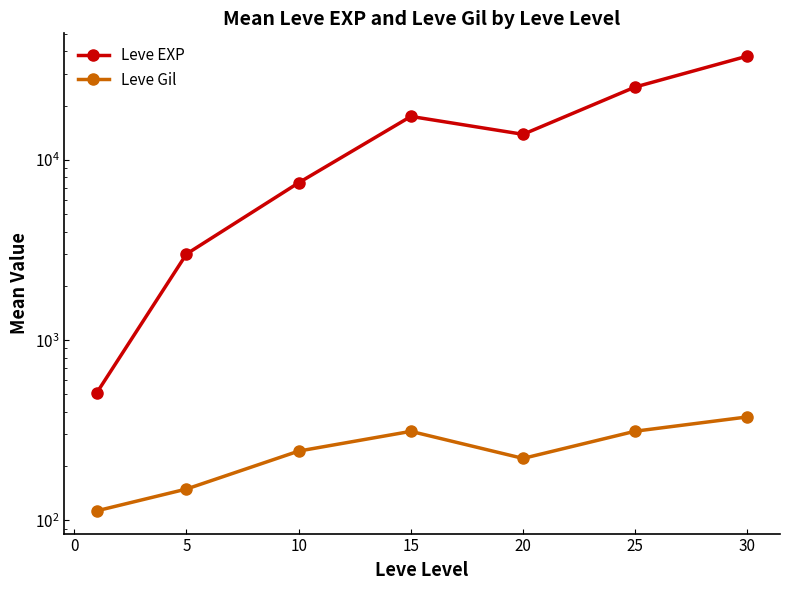

Which series has the largest total across all categories?

Leve EXP